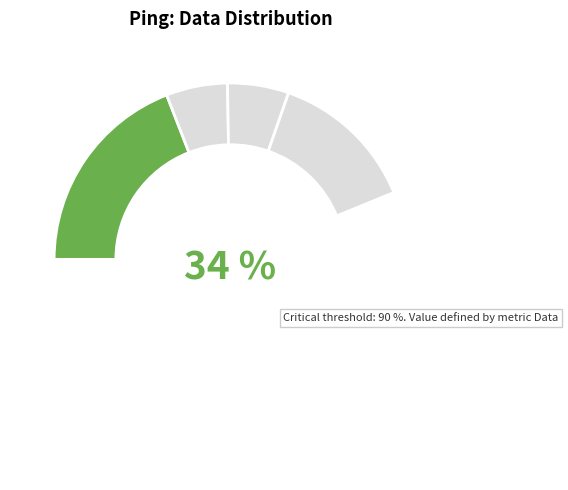

Is it true that 7 is 1% of the pie?

False